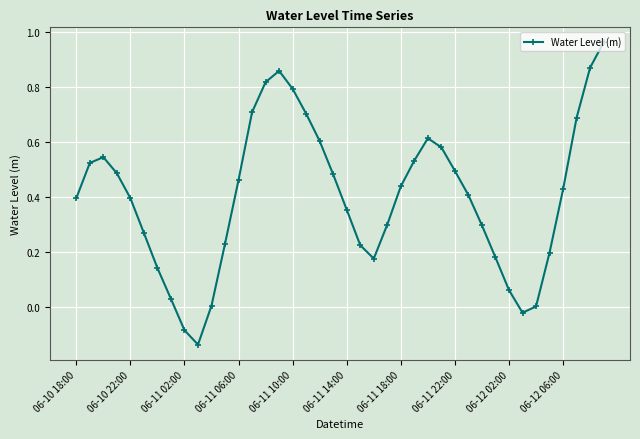

How many points are lower than both their immediate neighbors (excluding endpoints)?

3